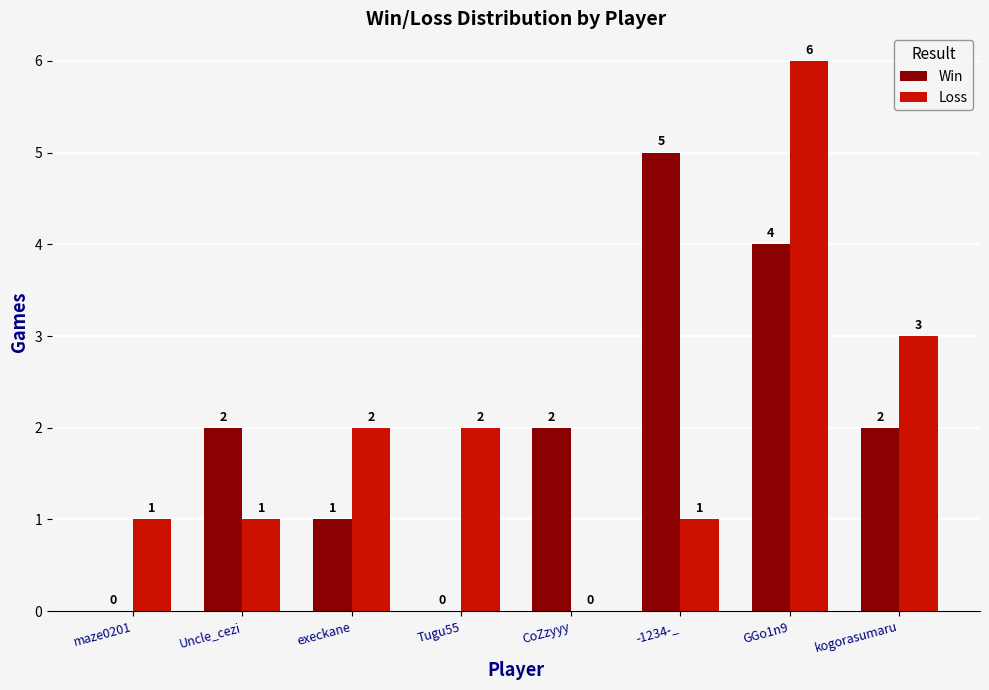

At which label does Win reach its peak?

-1234-_